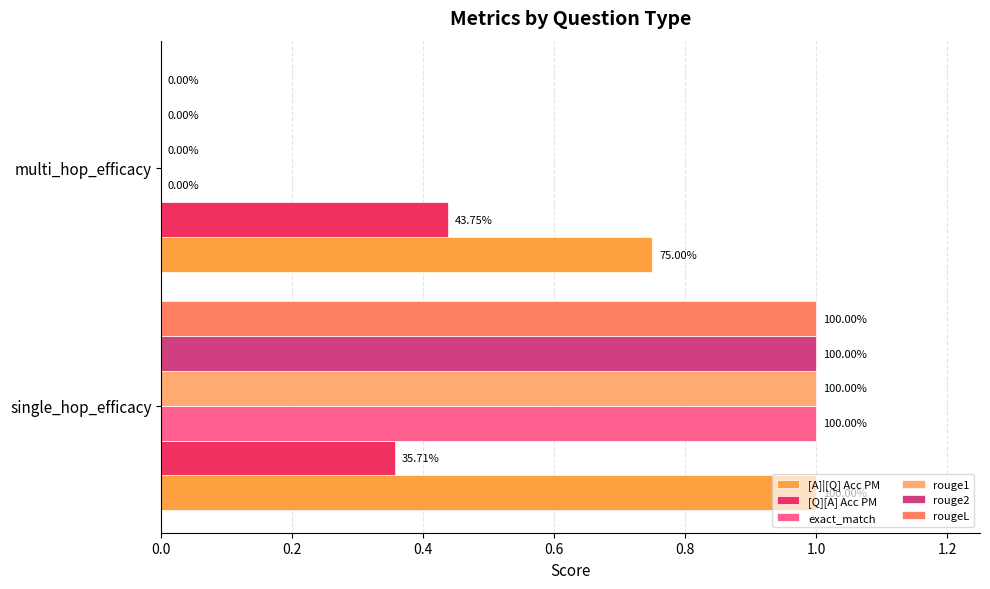

What are all the series names shown in the legend?

[A]|[Q] Acc PM, [Q][A] Acc PM, exact_match, rouge1, rouge2, rougeL